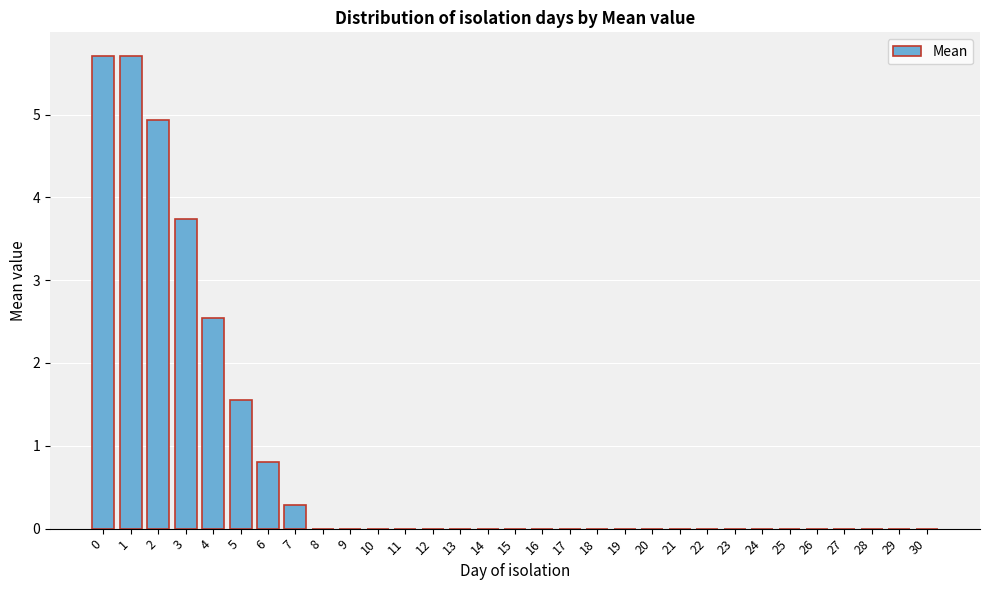

What is the approximate value at 2?

4.9